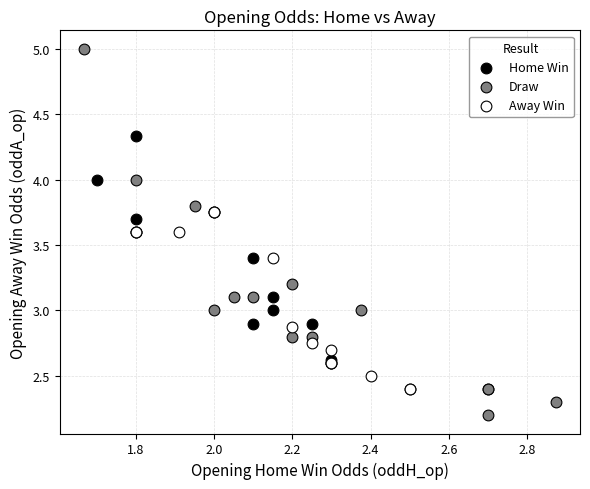

What are all the series names shown in the legend?

Home Win, Draw, Away Win